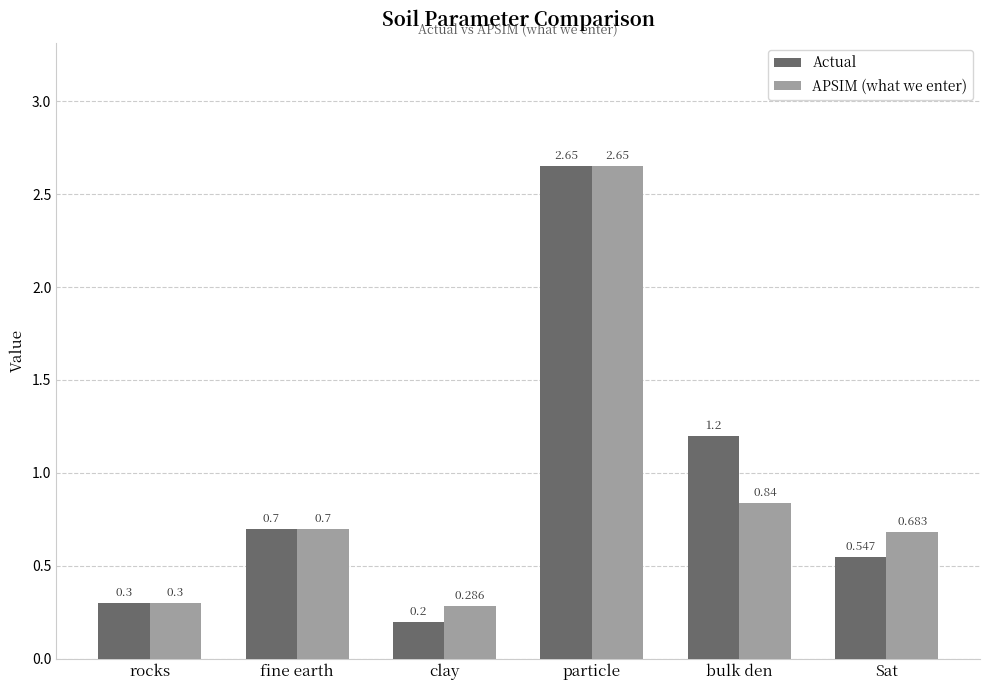

Rank the categories by Actual value from highest to lowest.

particle, bulk den, fine earth, Sat, rocks, clay